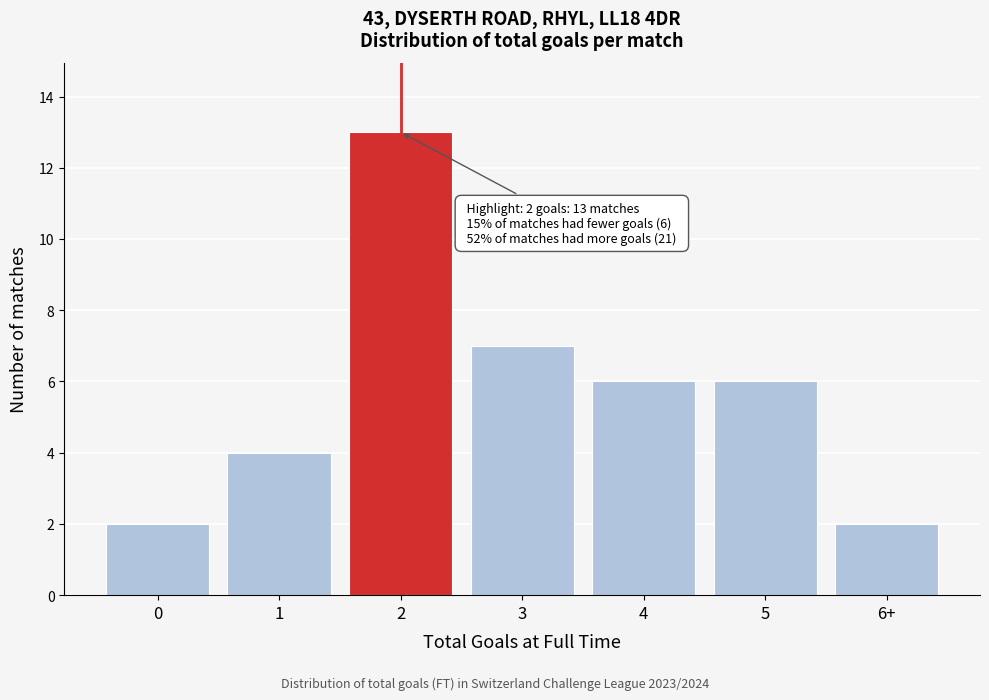

Reading left to right, what are all the values shown in this chart?

2	4	13	7	6	6	2